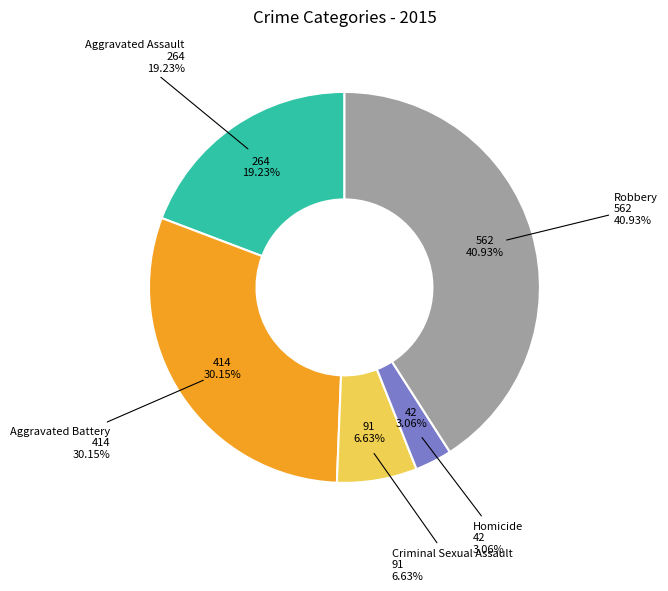

Count the number of slices in the pie.

5